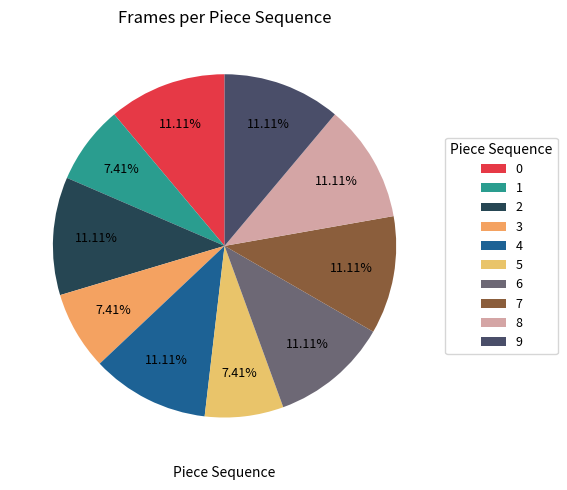

Is it true that 1 is 1% of the pie?

False